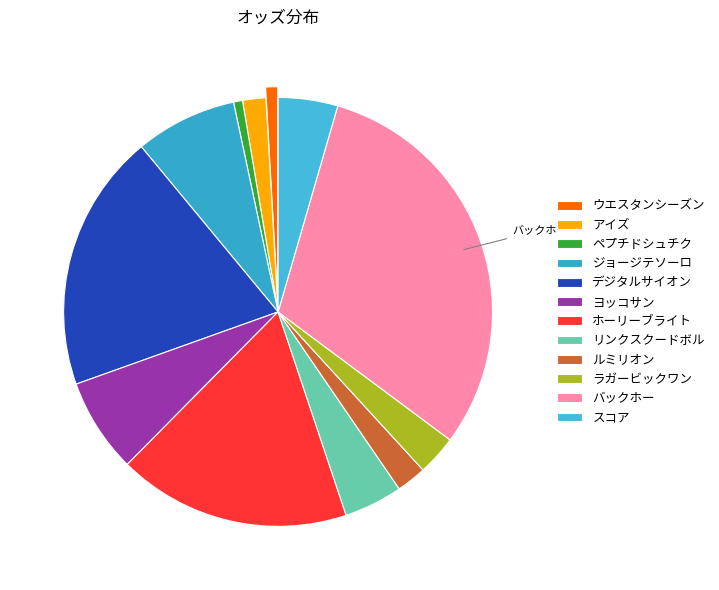

To the nearest percent, what portion does ラガービックワン represent?

3%